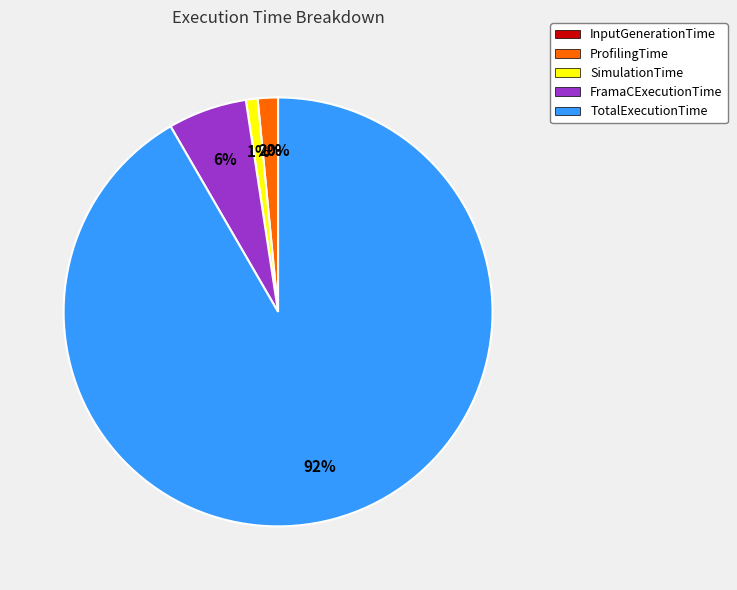

Does any single category account for the majority?

Yes